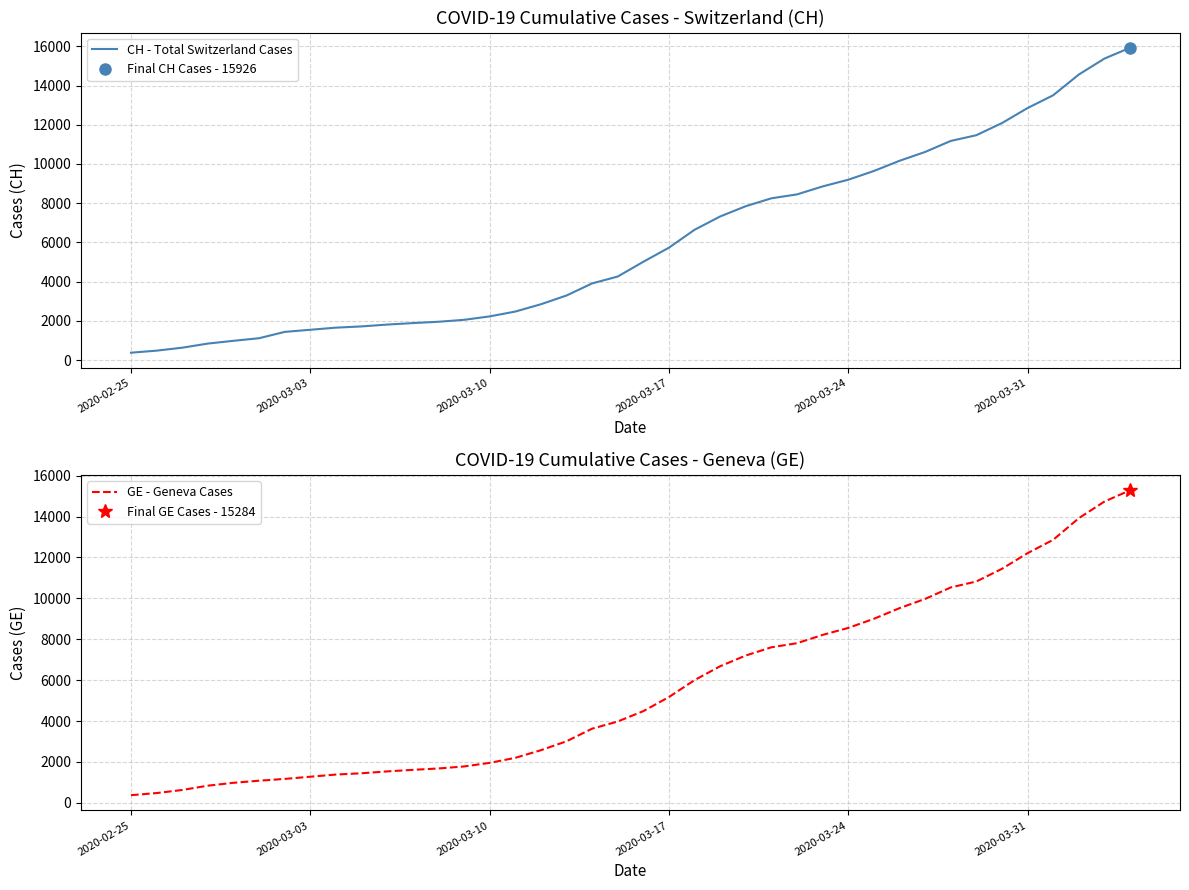

True or false: CH - Total Switzerland Cases and GE - Geneva Cases cross at least once.

False